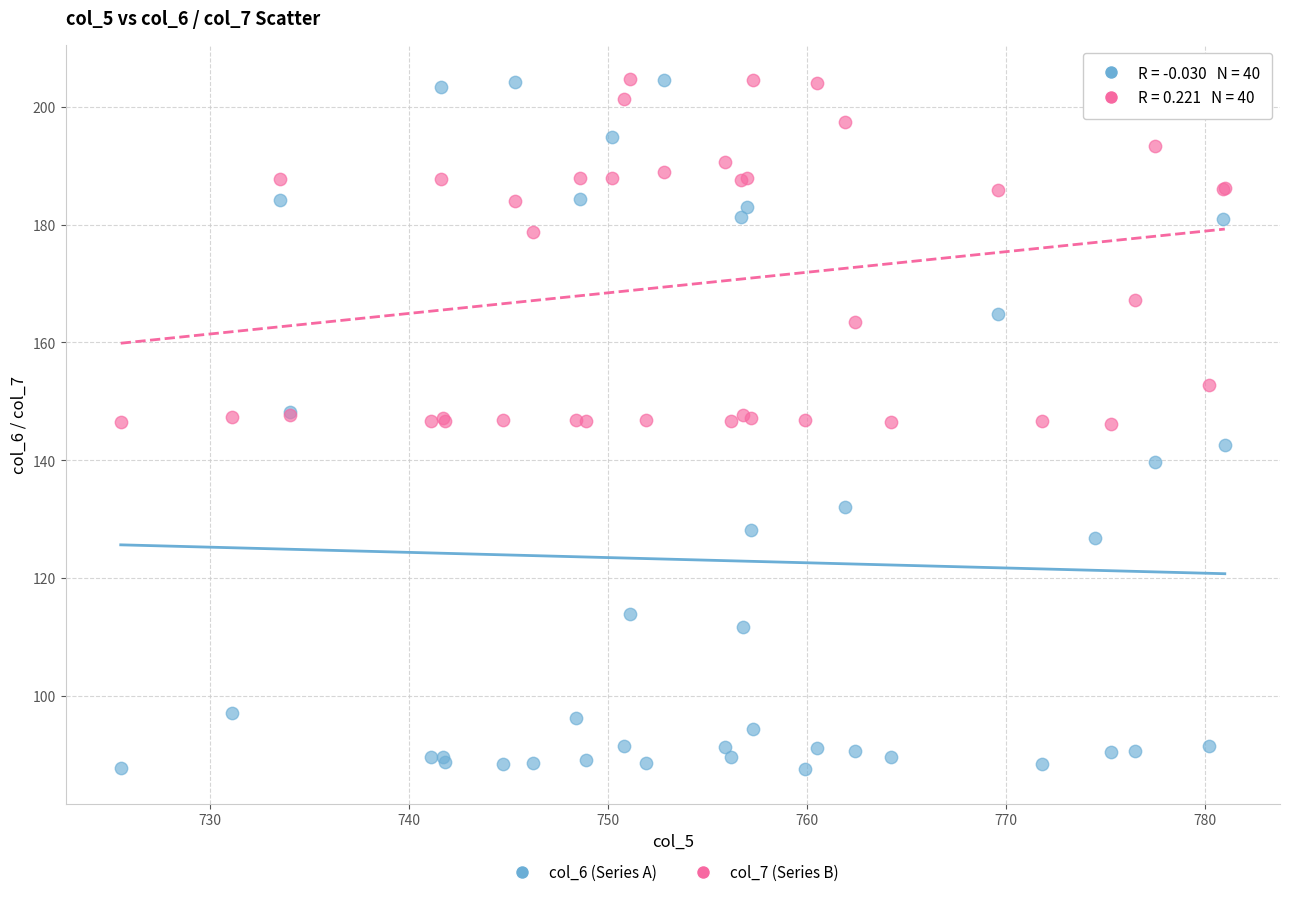

Which series contains the lowest Y value?

col_6 (Series A)